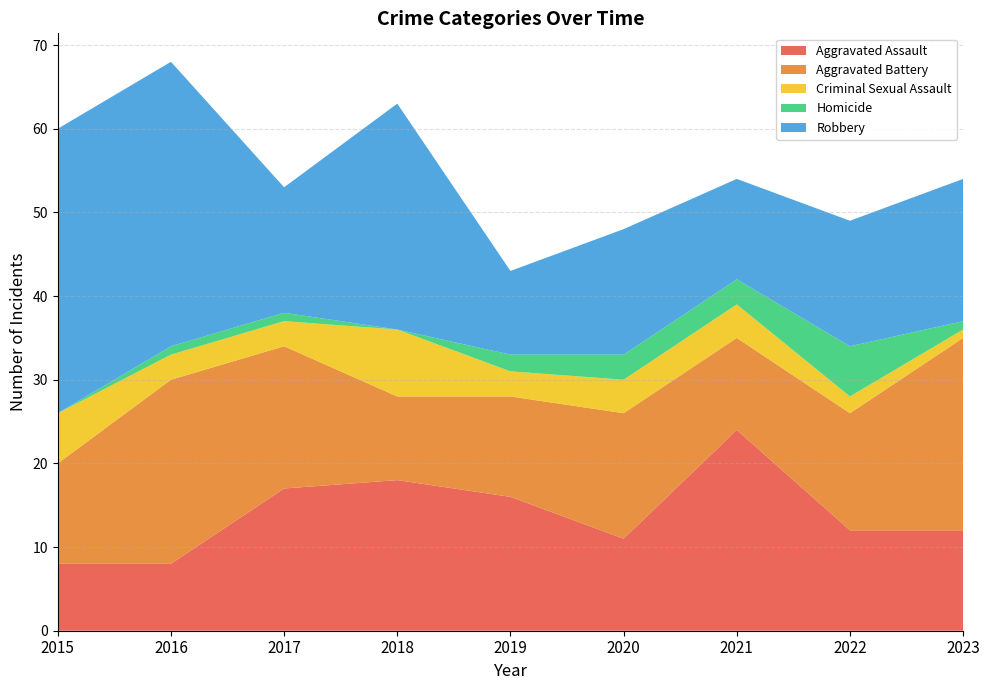

Reading right to left, transcribe all the data shown in this chart.

Aggravated Assault: 2023=12	2022=12	2021=24	2020=11	2019=16	2018=18	2017=17	2016=8	2015=8
Aggravated Battery: 2023=23	2022=14	2021=11	2020=15	2019=12	2018=10	2017=17	2016=22	2015=12
Criminal Sexual Assault: 2023=1	2022=2	2021=4	2020=4	2019=3	2018=8	2017=3	2016=3	2015=6
Homicide: 2023=1	2022=6	2021=3	2020=3	2019=2	2018=0	2017=1	2016=1	2015=0
Robbery: 2023=17	2022=15	2021=12	2020=15	2019=10	2018=27	2017=15	2016=34	2015=34